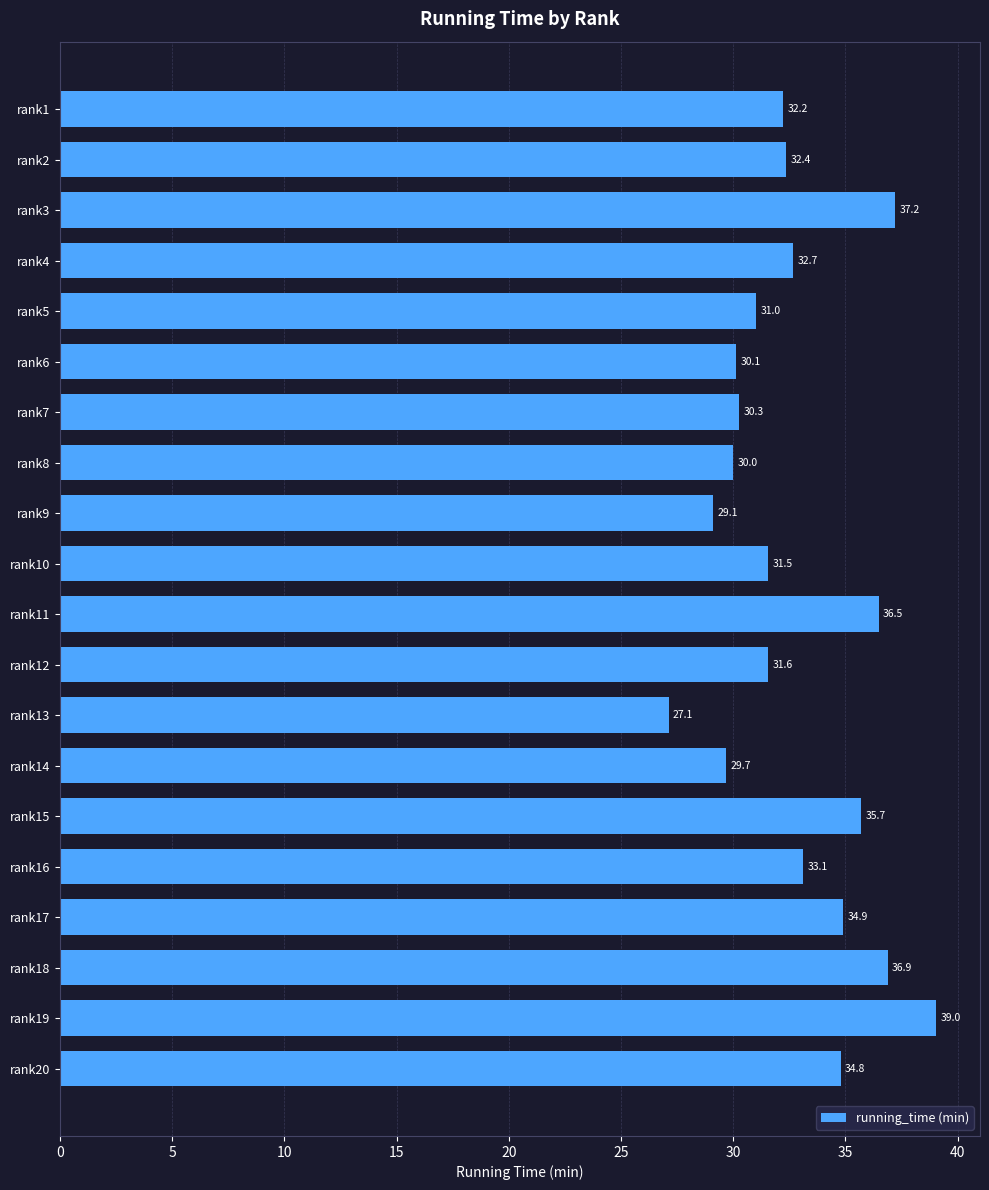

What is the greatest value displayed?

39.0